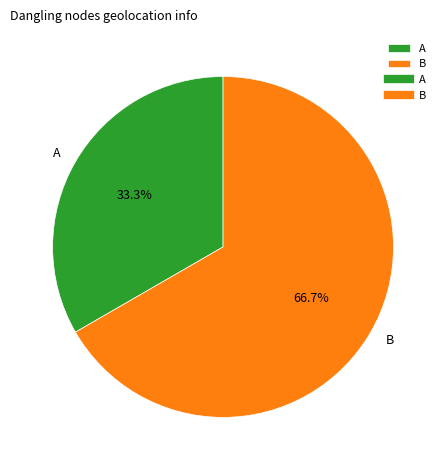

Does B account for over 50% of the chart?

Yes